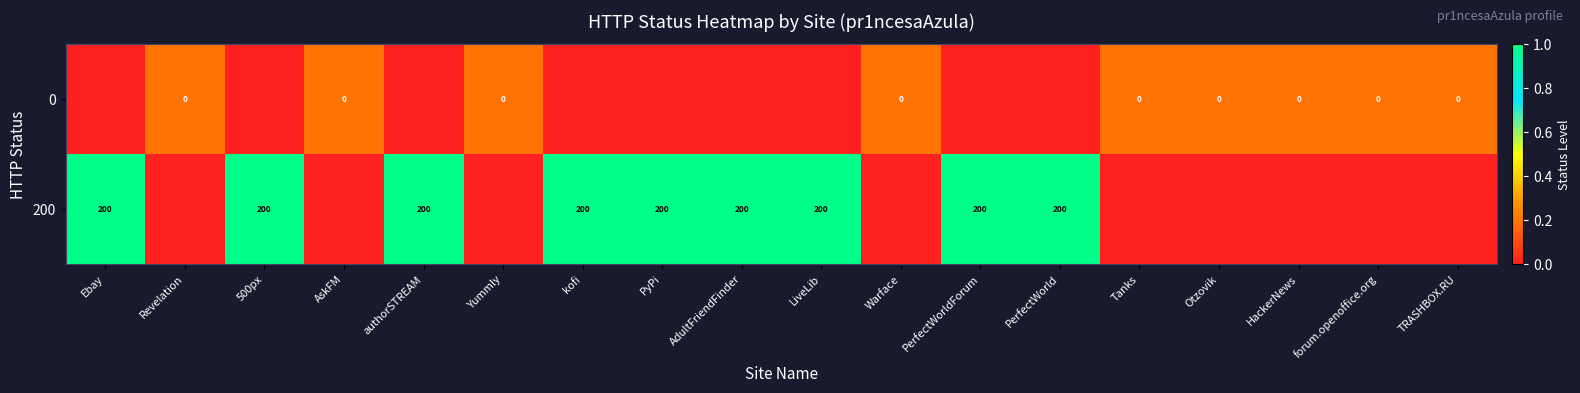

What is the total value across all series at authorSTREAM?

1.0